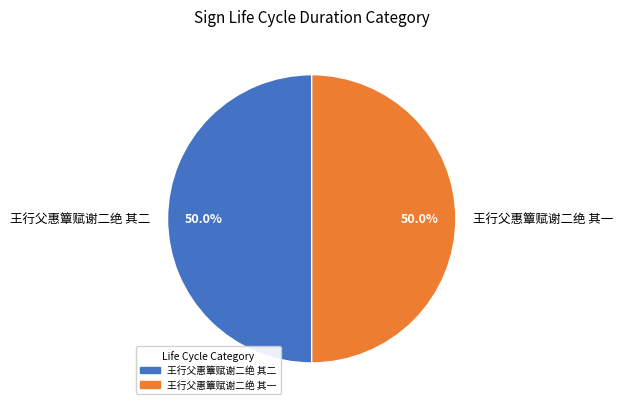

What percentage is NOT represented by 王行父惠簟赋谢二绝 其一?

50.0%